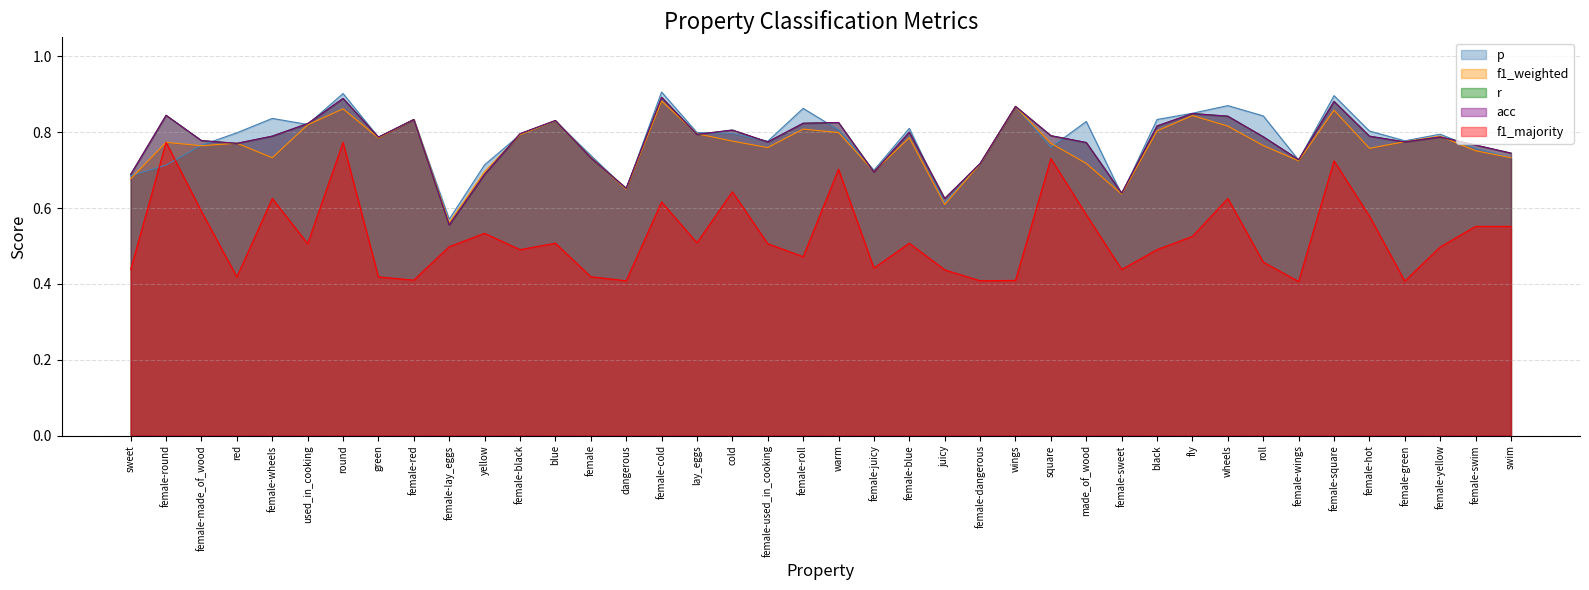

What is the difference between the maximum and second lowest values in the acc series?

0.3